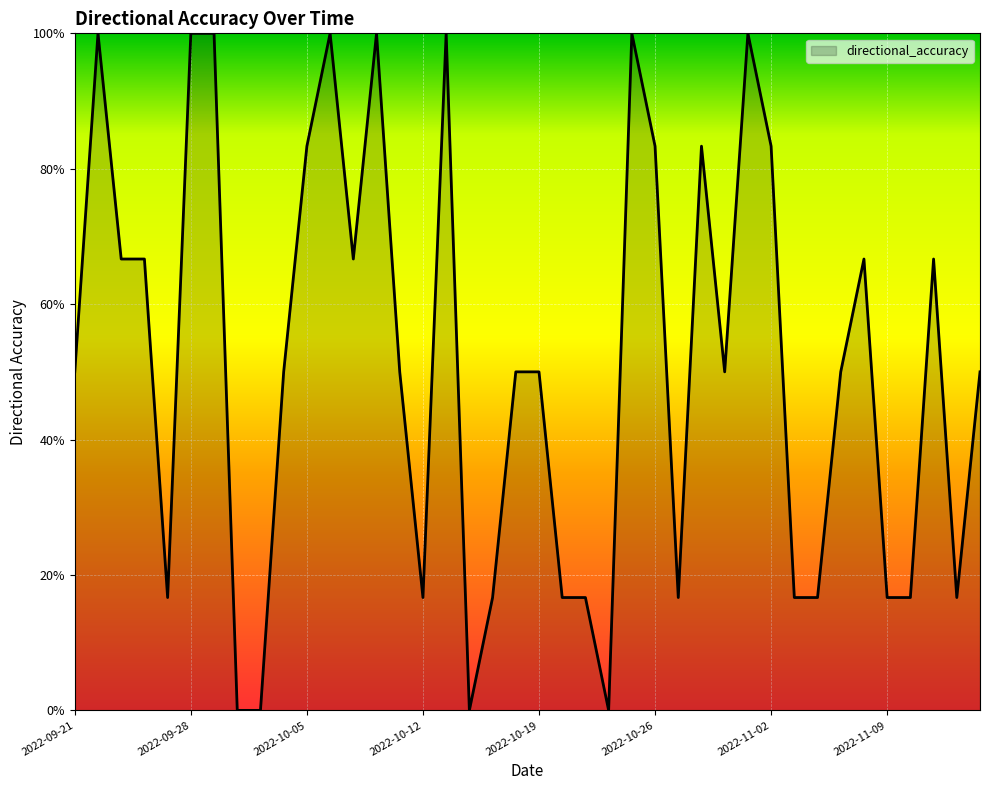

Is this an area chart (filled region under the line)?

Yes